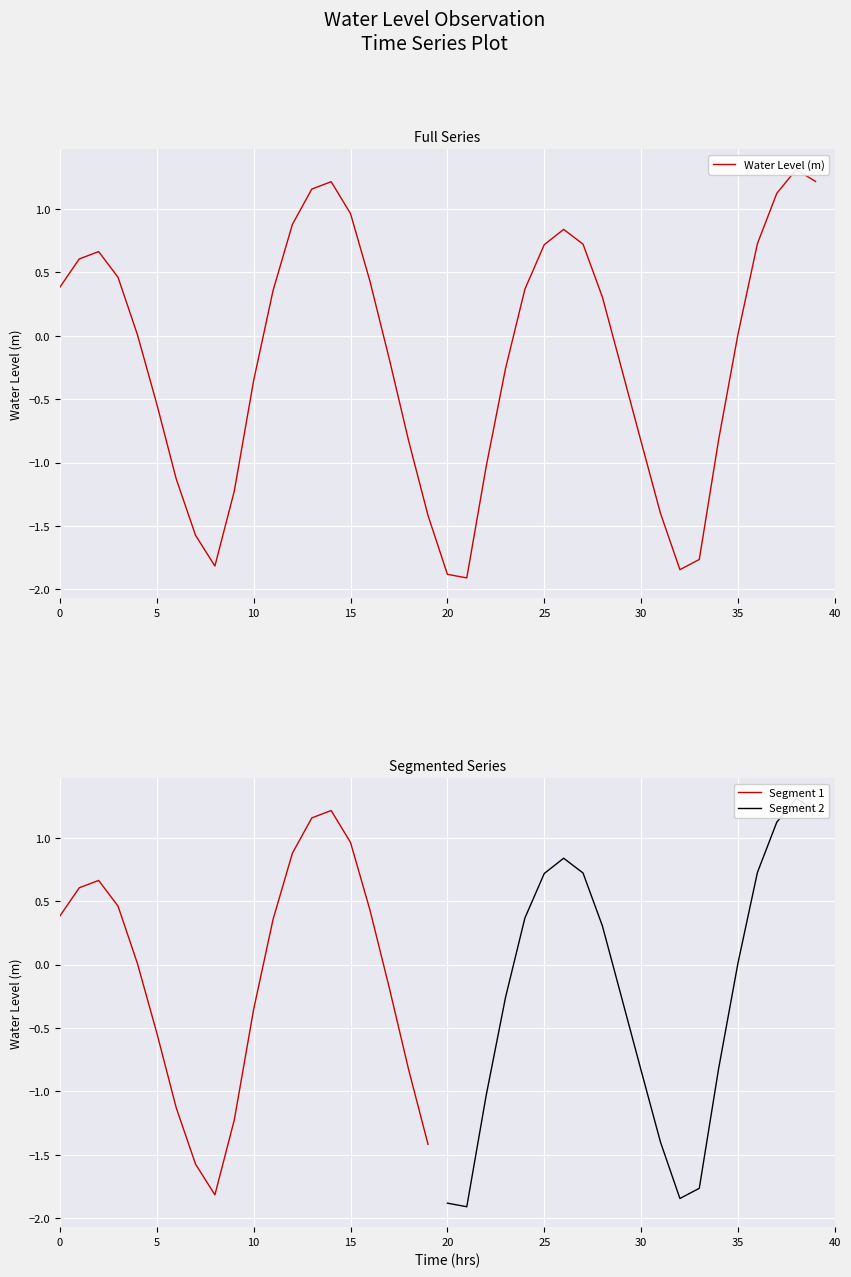

What is the lowest value of the Segment 1 series?

-1.8